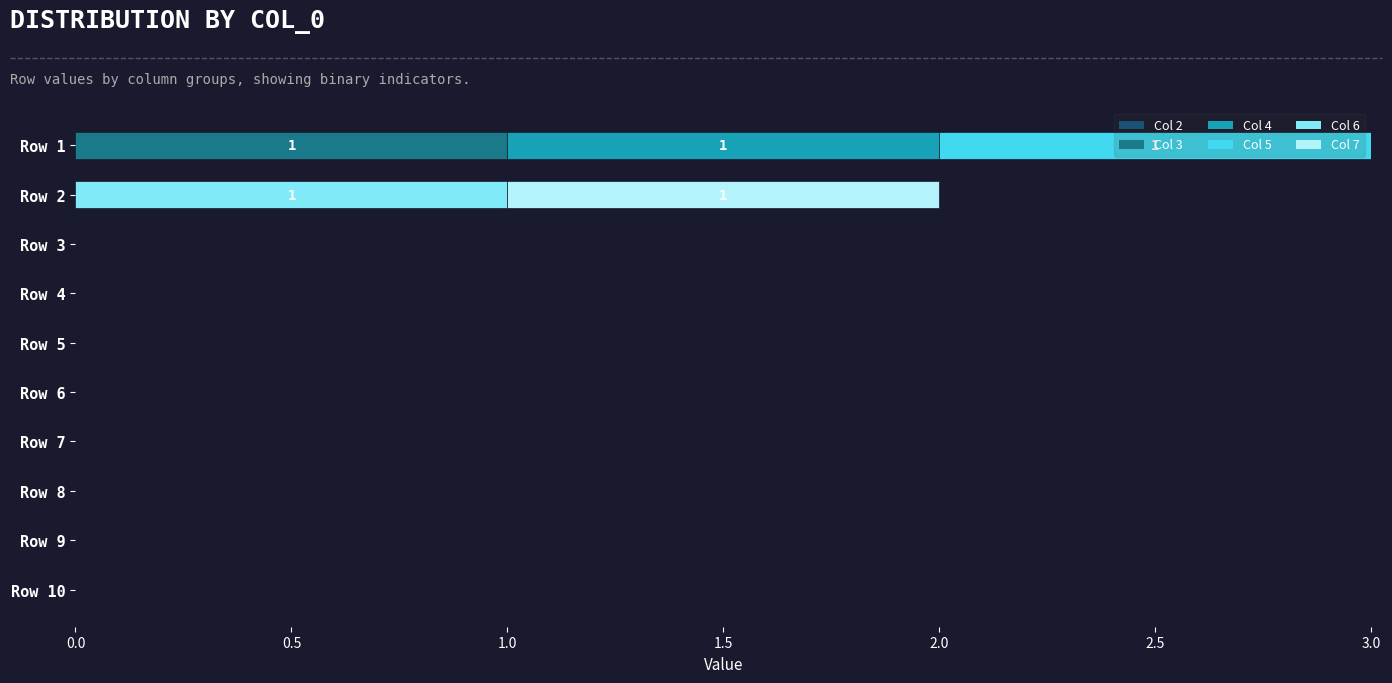

Is it true that Col 3 equals 0 at Row 2?

True